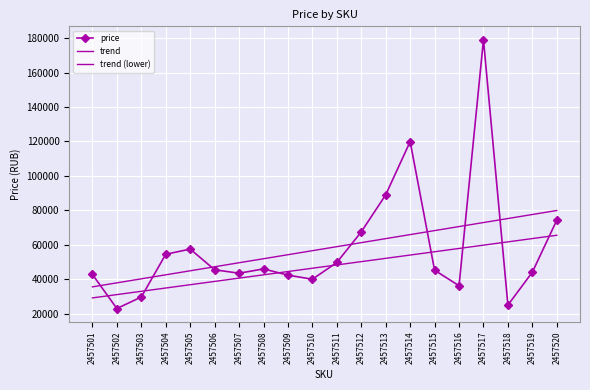

In price, how many points are lower than both neighbors (excluding endpoints)?

5